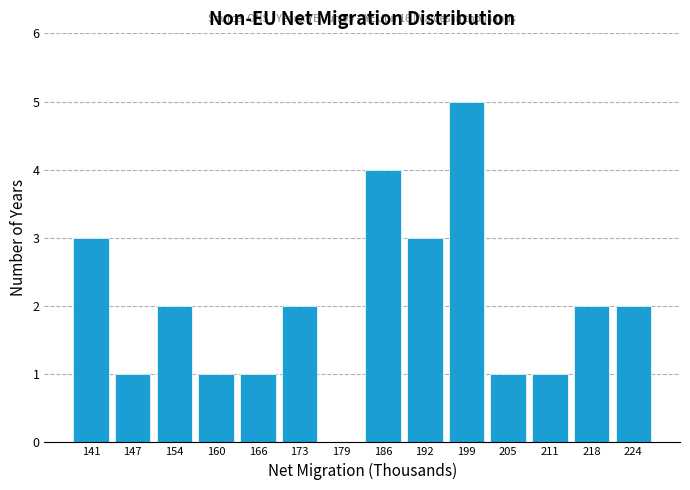

Which range on the x-axis has the tallest bar?

196 to 202